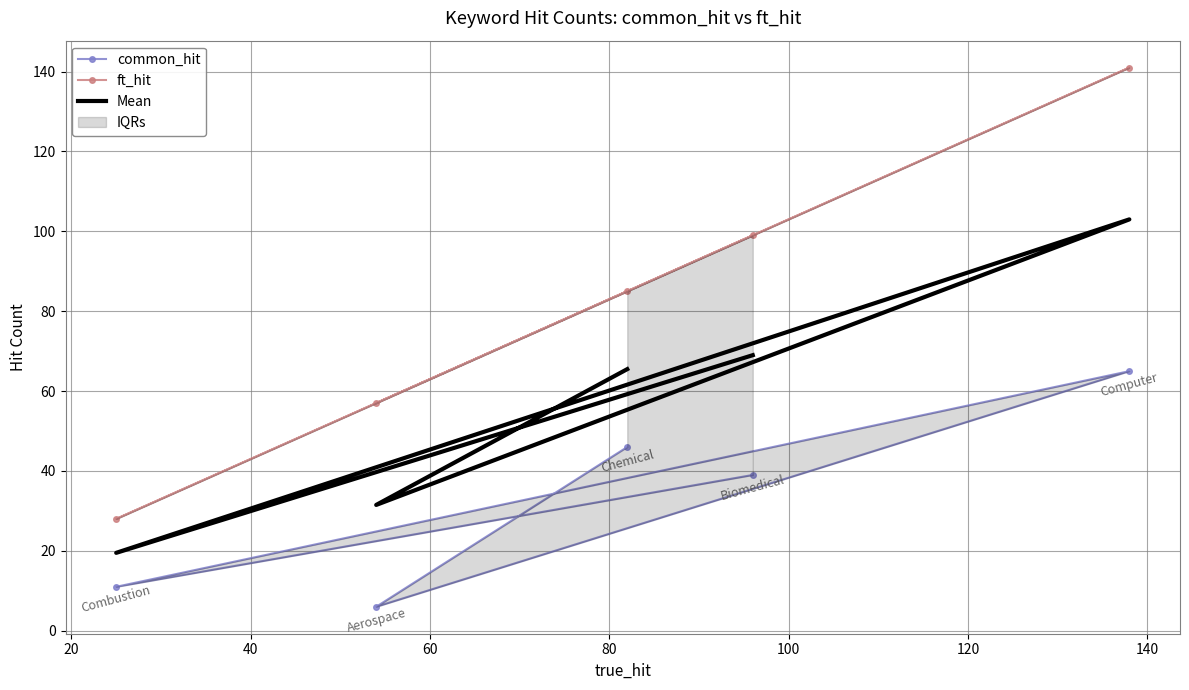

How many values in the Mean series are below 65?

2